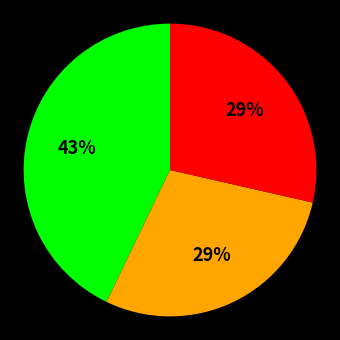

Is there a majority slice in this chart?

No